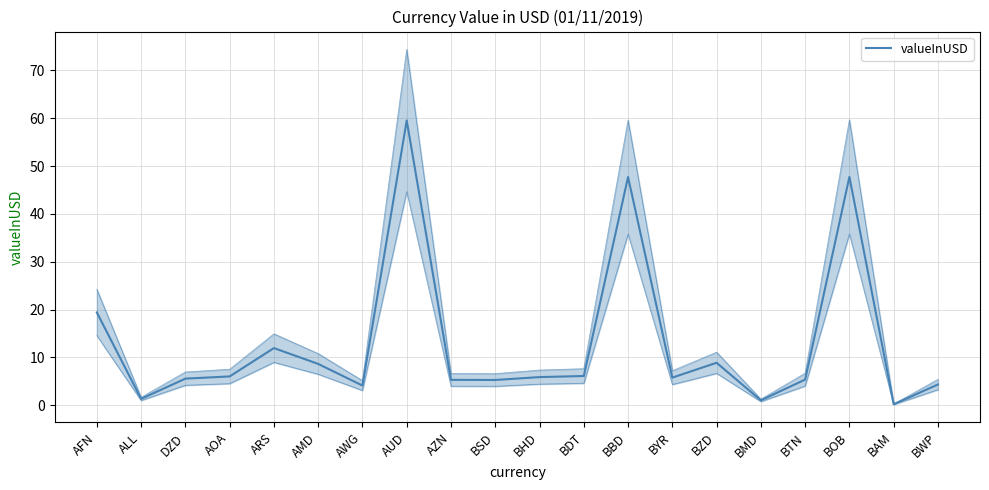

At which label does the data first exceed 5?

AFN